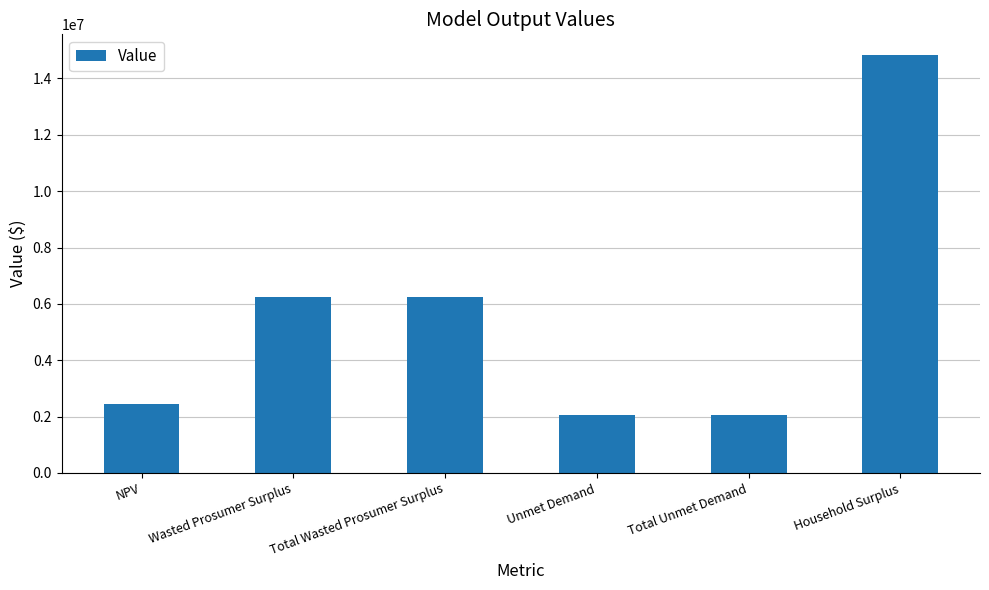

The chart shows a value of 3917037.3 at Total Wasted Prosumer Surplus. True or false?

False